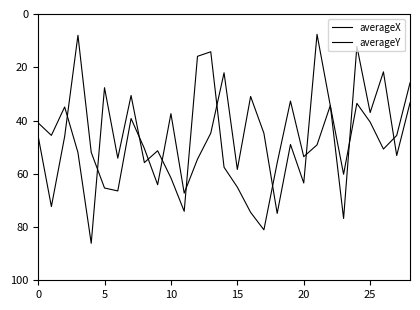

Which series has the widest spread of values?

averageY